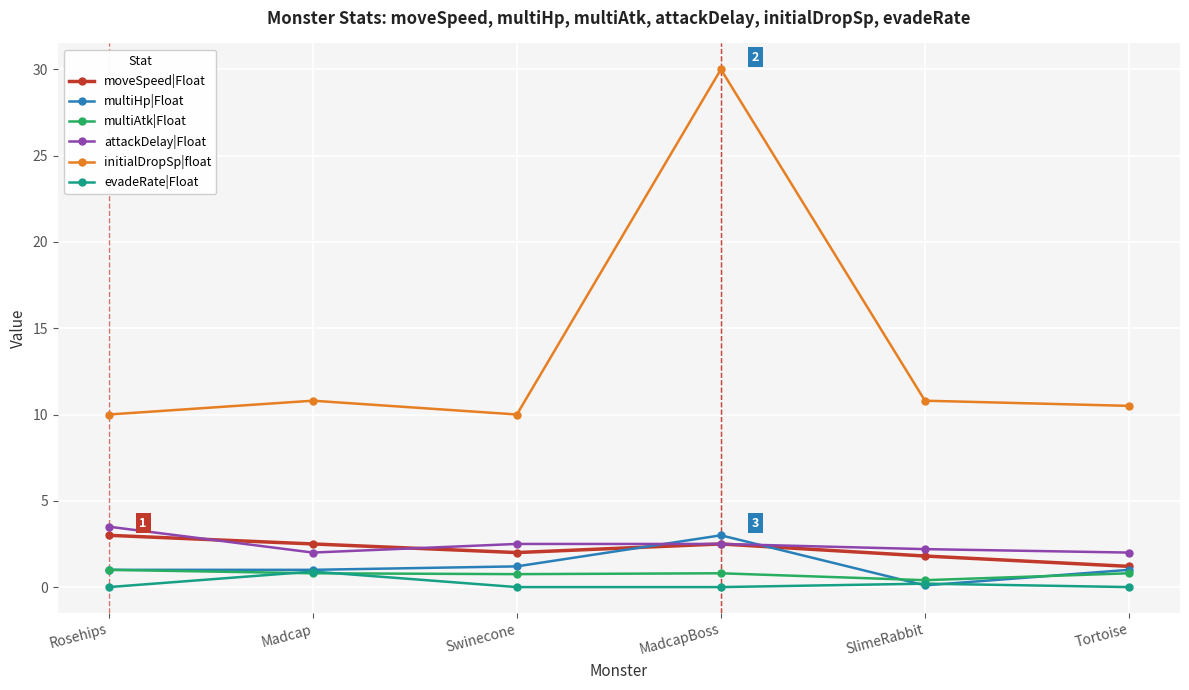

What is the label of the 1st point from the right?

Tortoise